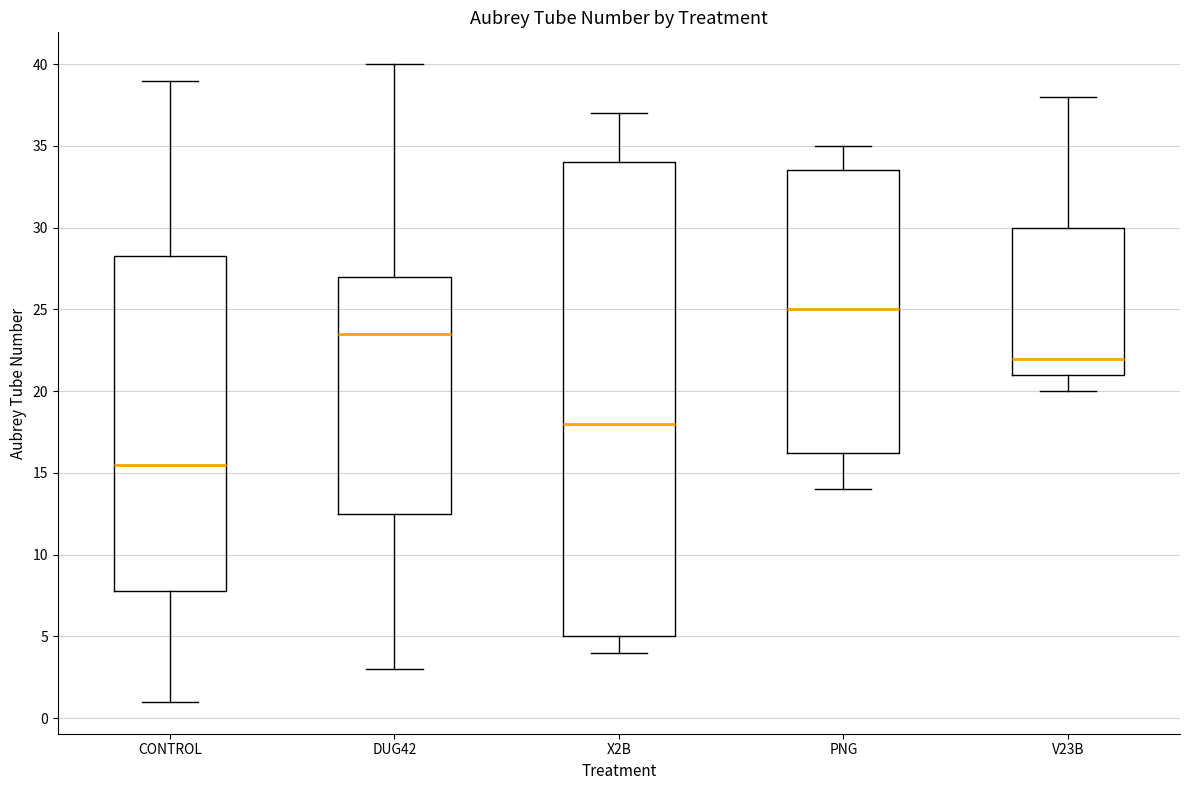

Where does the median line of the box for X2B sit on the y-axis? The values are not printed on the chart, so give them approximately, as read against the axis.

18.0